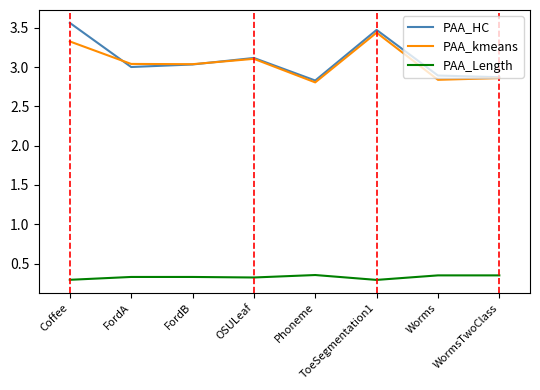

How many categories are shown in the chart?

8